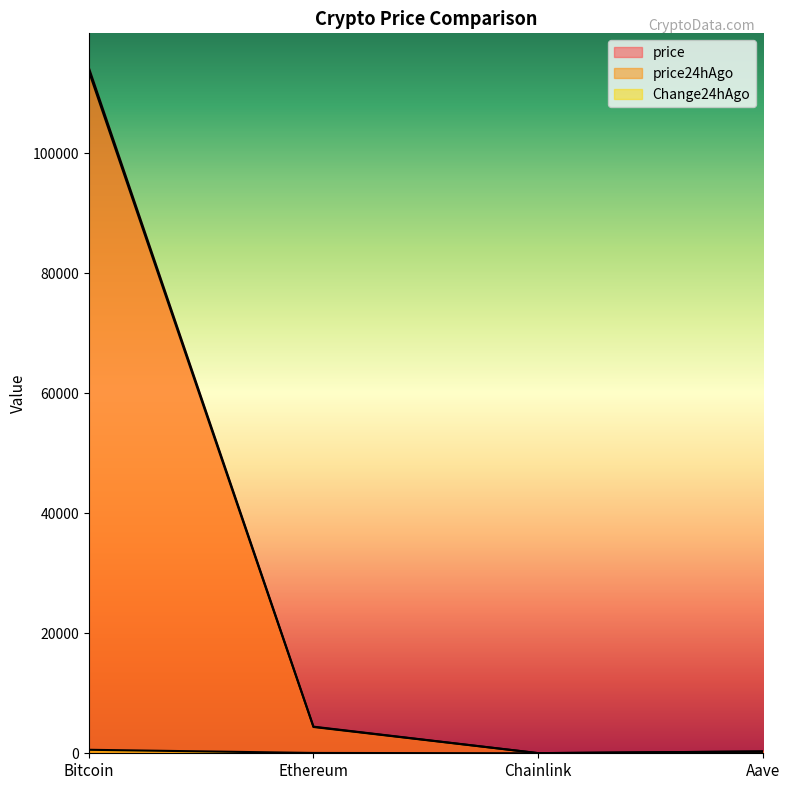

At which category does the chart reach its minimum across all series?

Chainlink